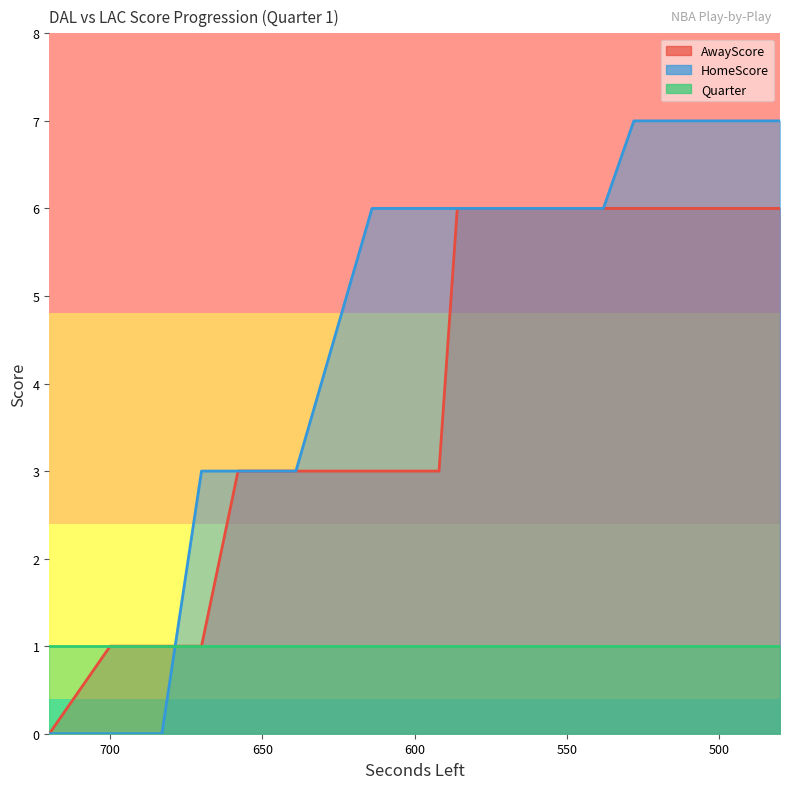

How many values in the AwayScore series exceed 3?

7